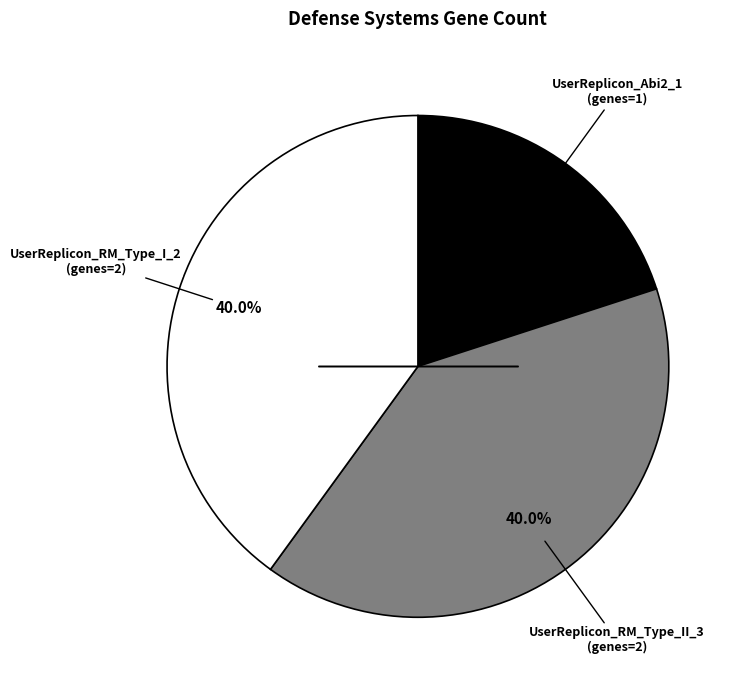

Does any single category account for the majority?

No